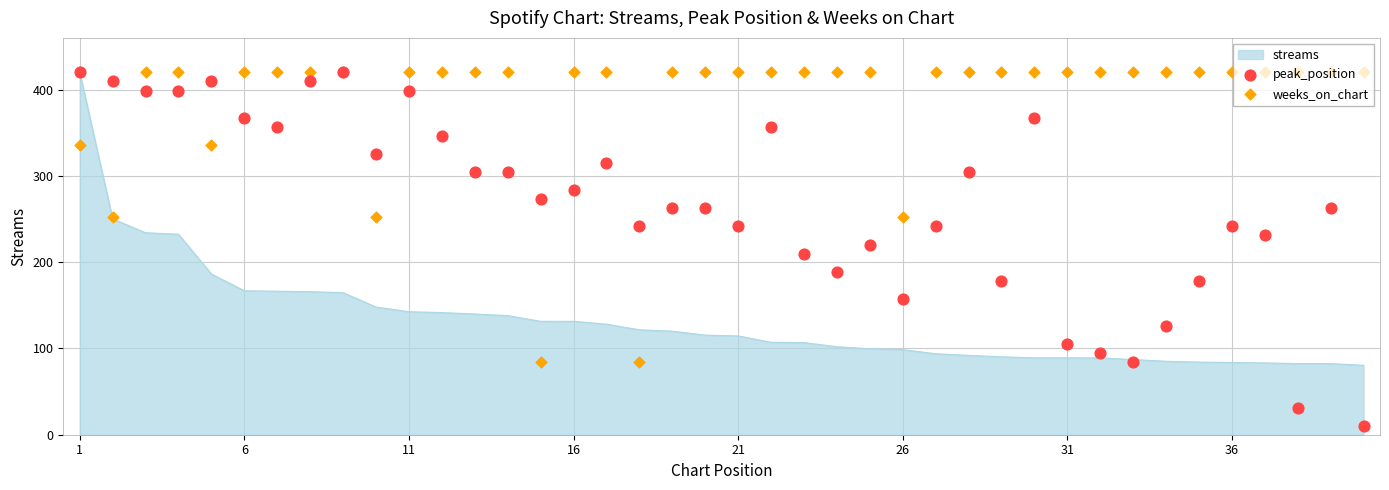

What is the lowest value of the streams series?

80.5